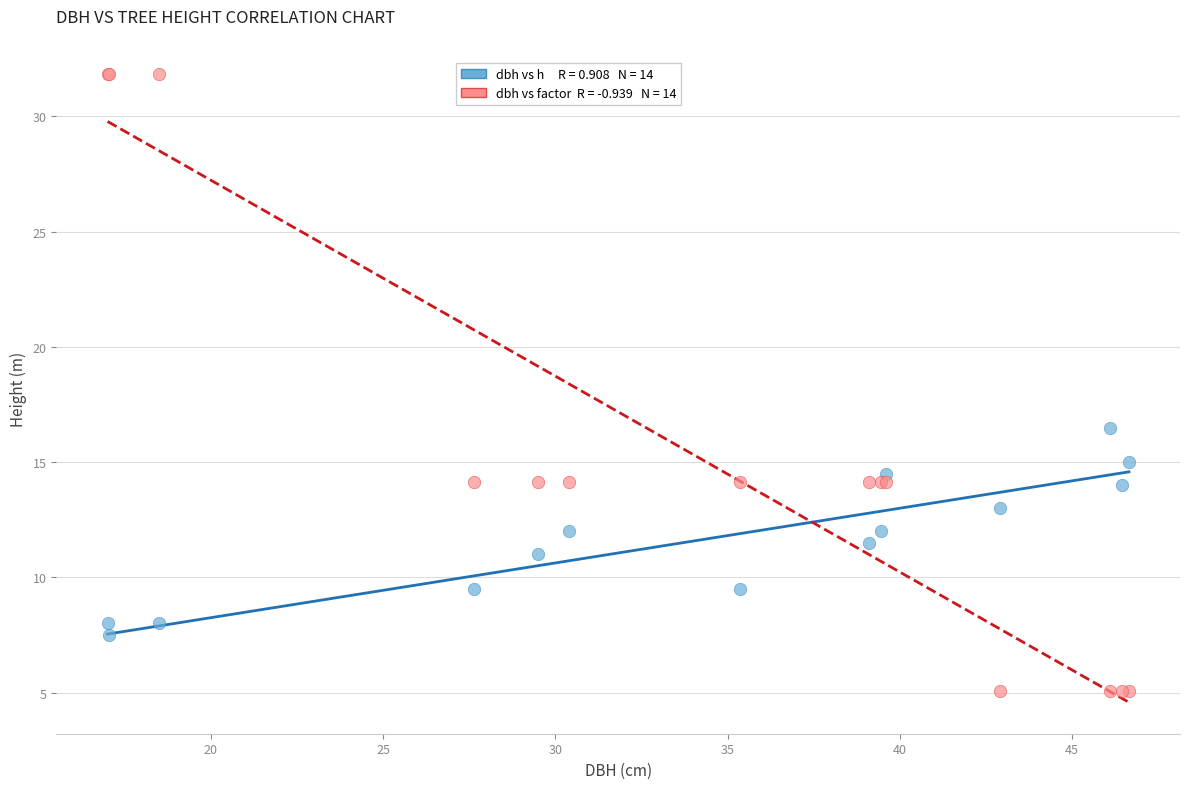

Across all series, what Y value is closest to 18?

16.5